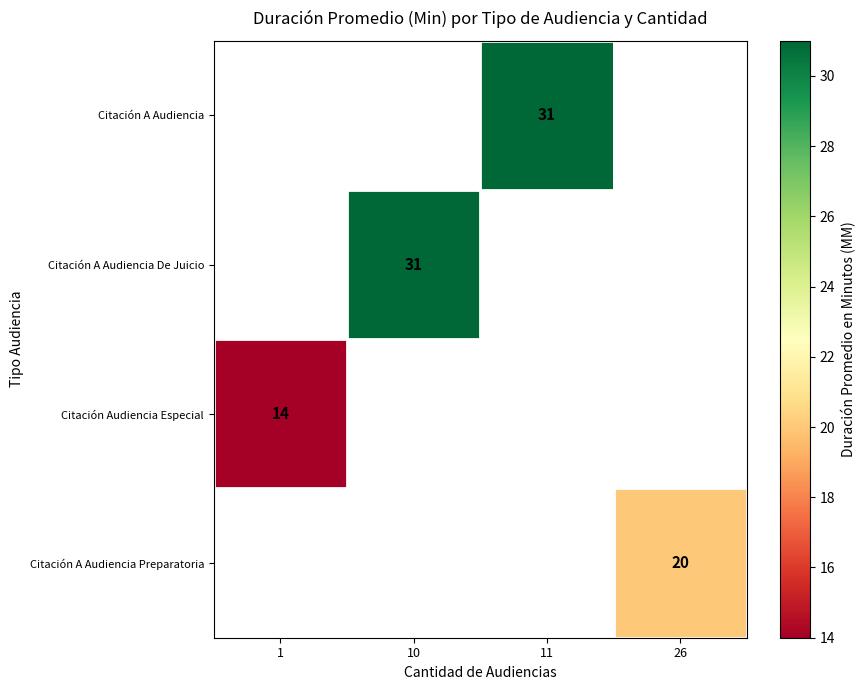

The Citación Audiencia Especial series shows 14 at 1. True or false?

True